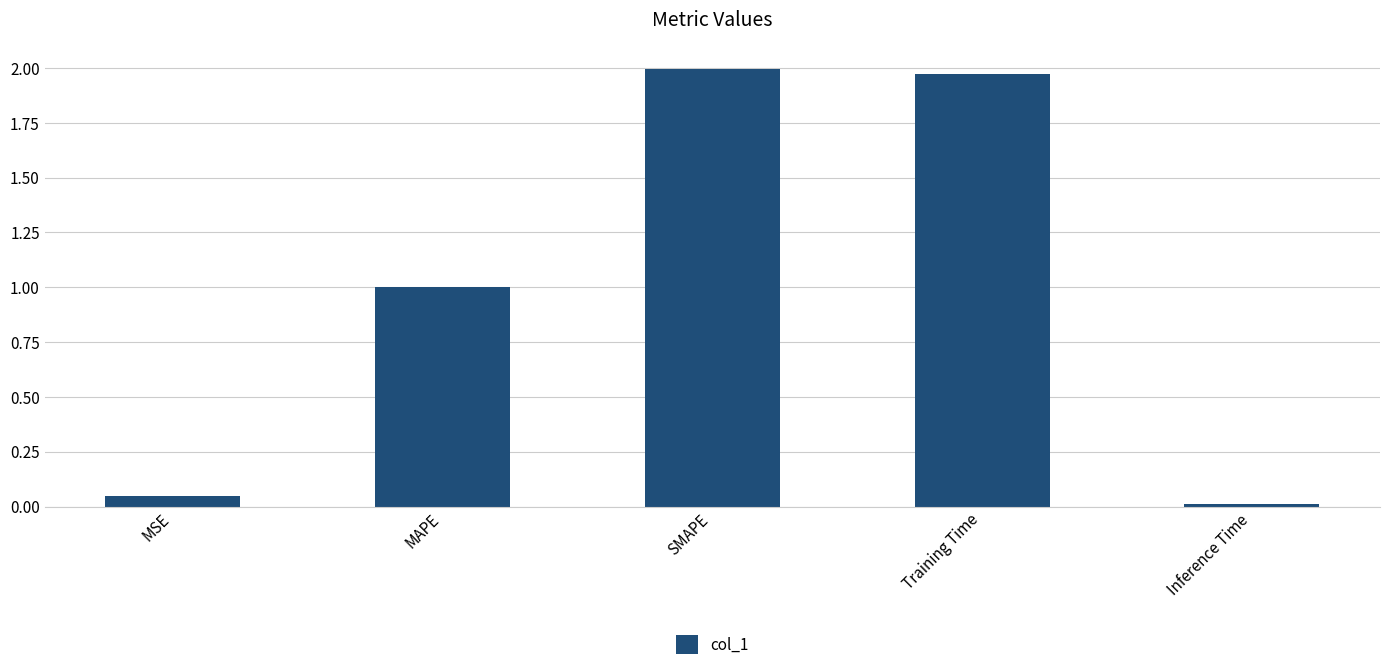

What is the label of the 3rd bar from the right?

SMAPE